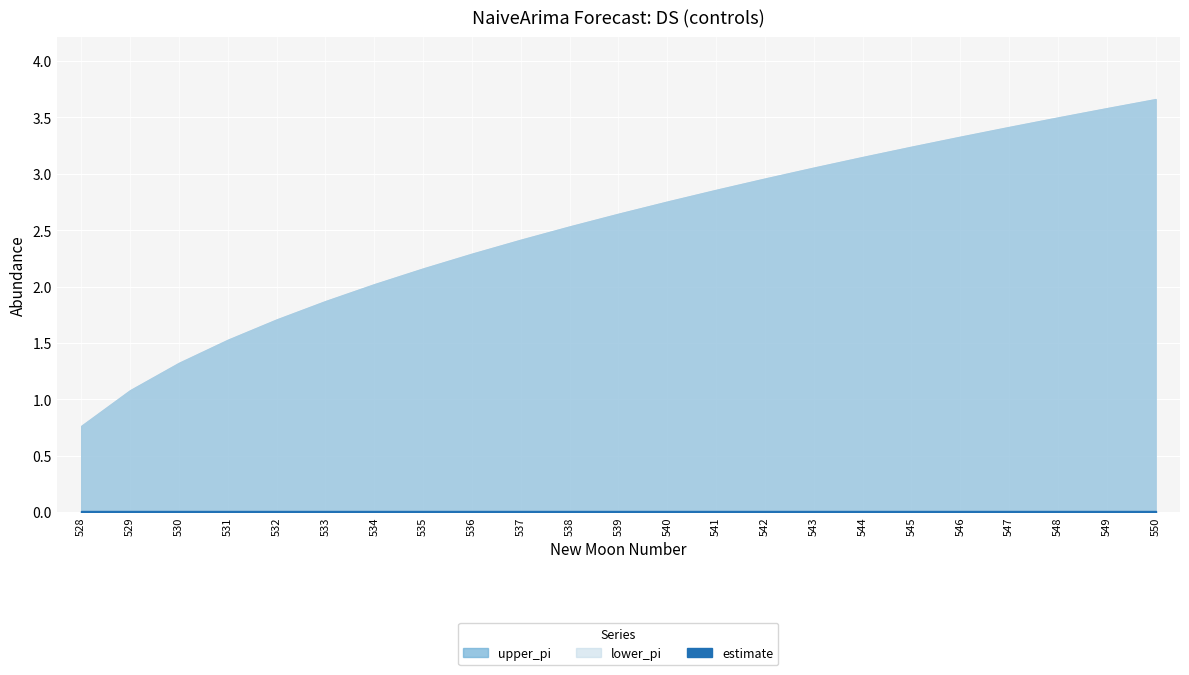

Where is lower_pi nearest to the value 2?

534